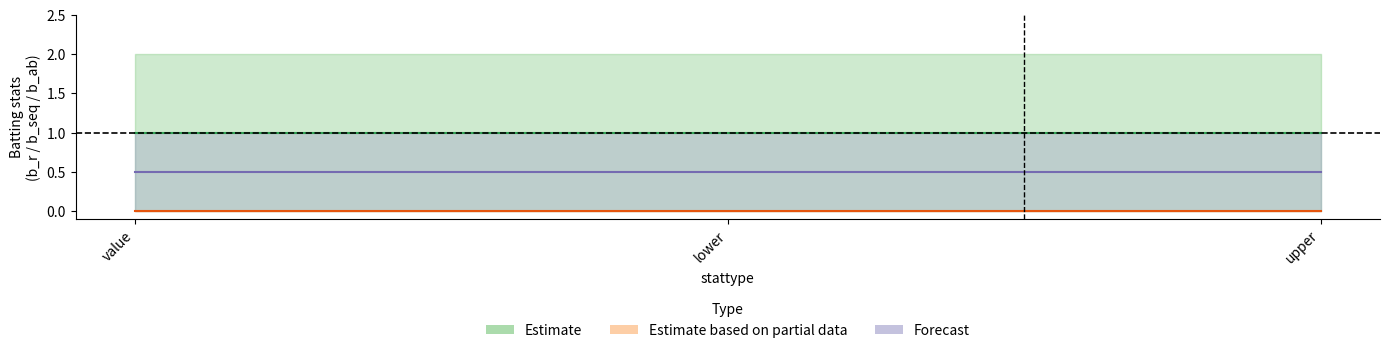

What is the maximum value shown in the chart?

2